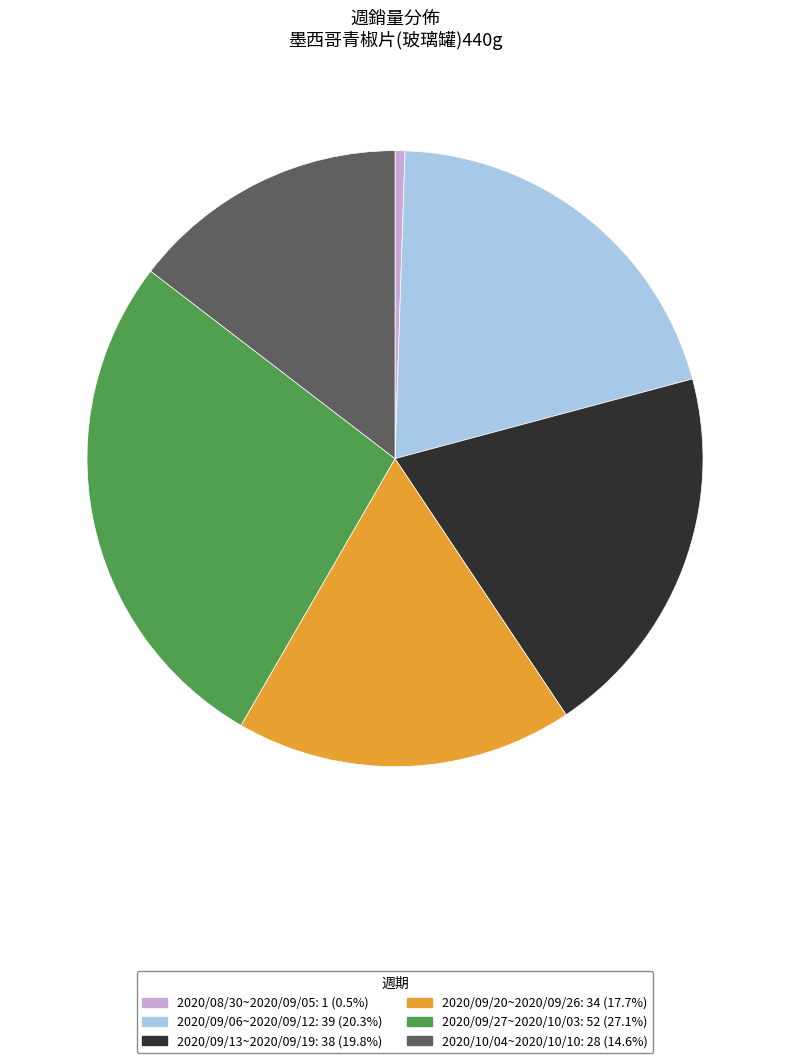

Combined, do 2020/10/04~2020/10/10 and 2020/09/27~2020/10/03 account for over 50%?

No